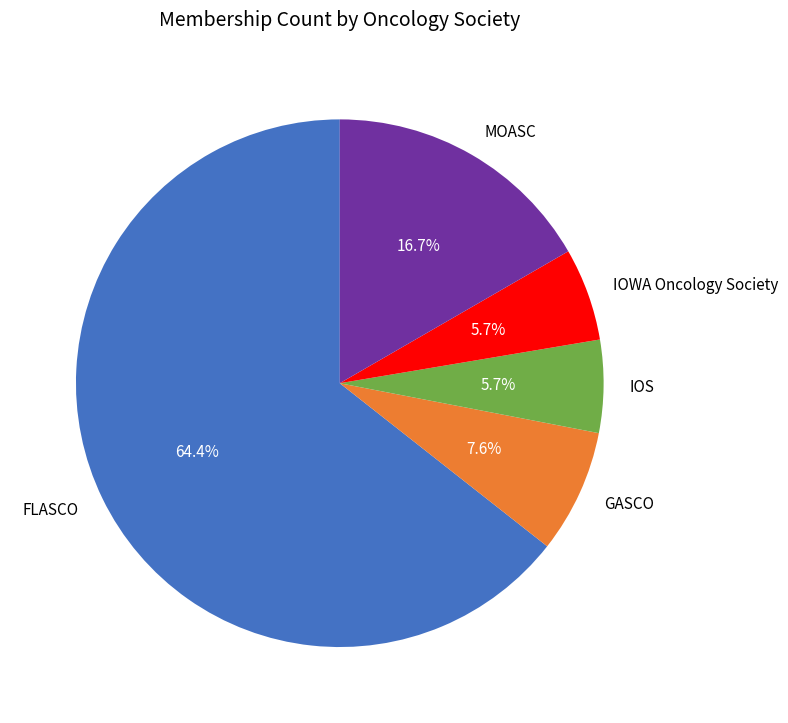

Combined, do GASCO and MOASC account for over 50%?

No